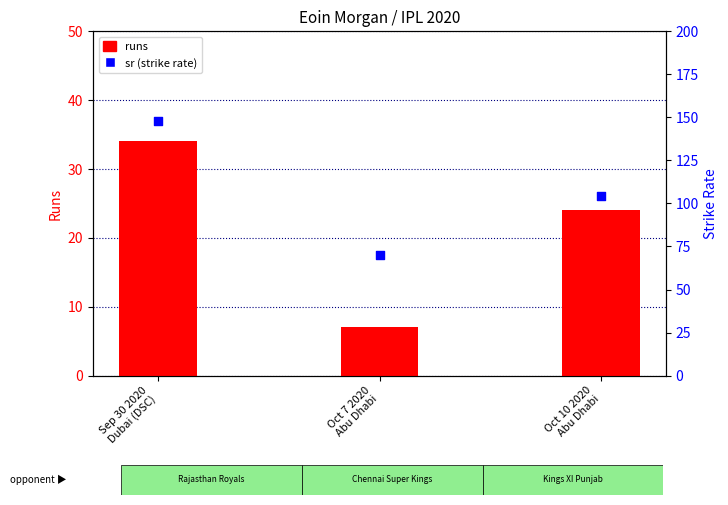

Which series has the largest total across all categories?

sr